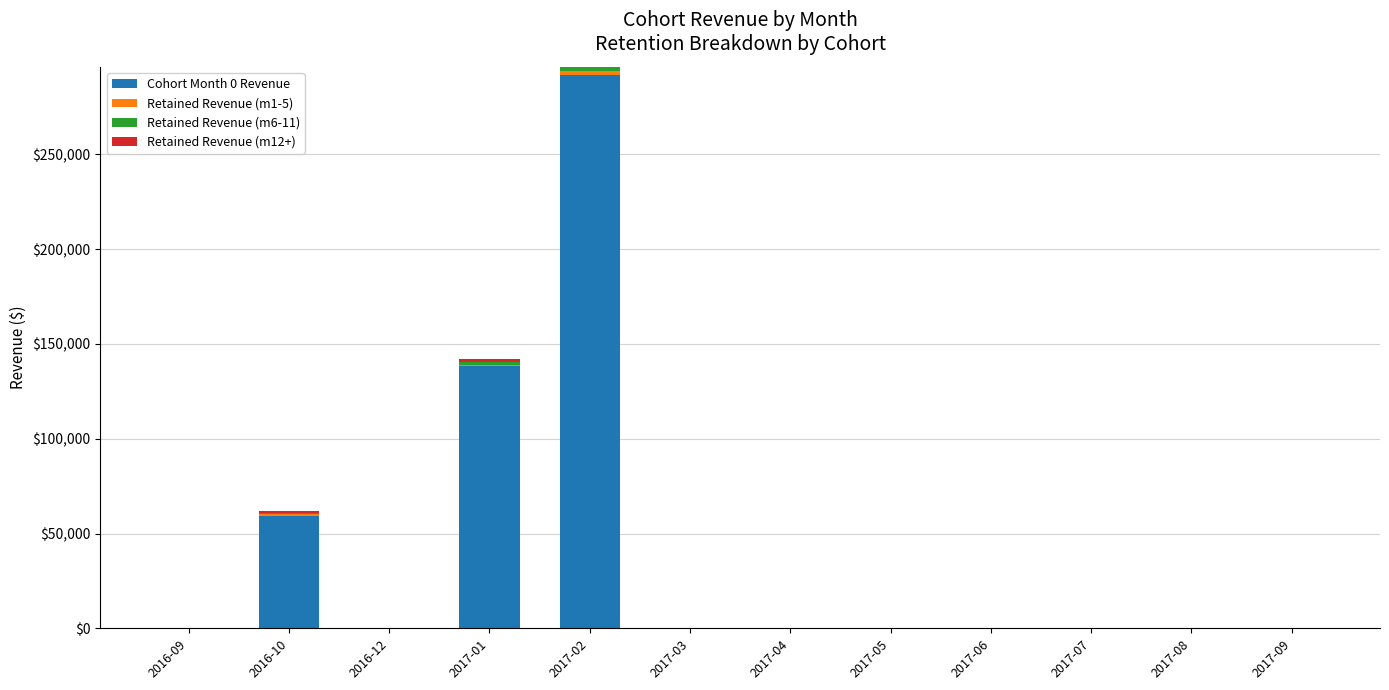

How many values in the Cohort Month 0 Revenue series exceed 0?

5